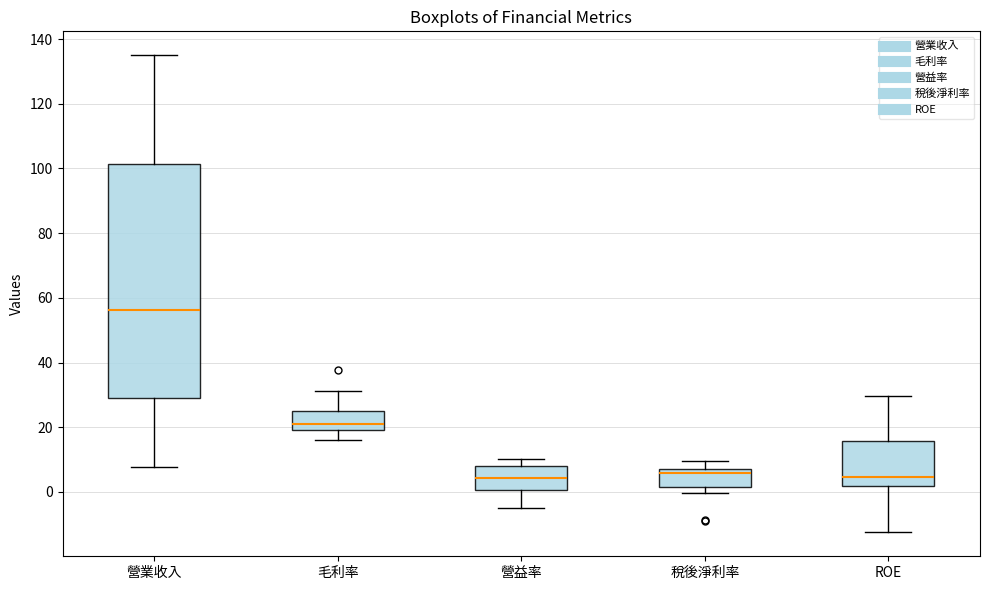

Where is the upper edge of the box for ROE on the y-axis? The values are not printed on the chart, so give them approximately, as read against the axis.

16